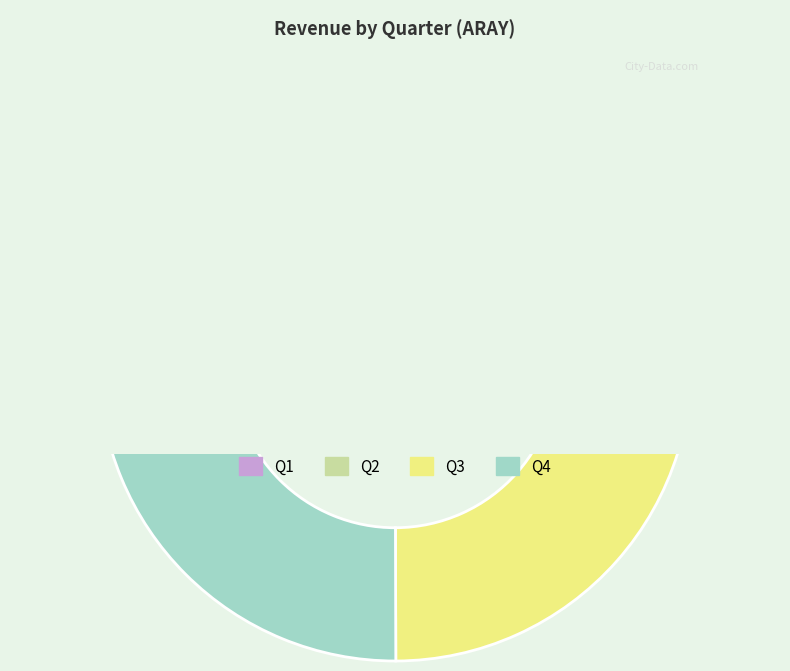

To the nearest percent, what is the difference between the Q1 and Q3 slice percentages?

2%